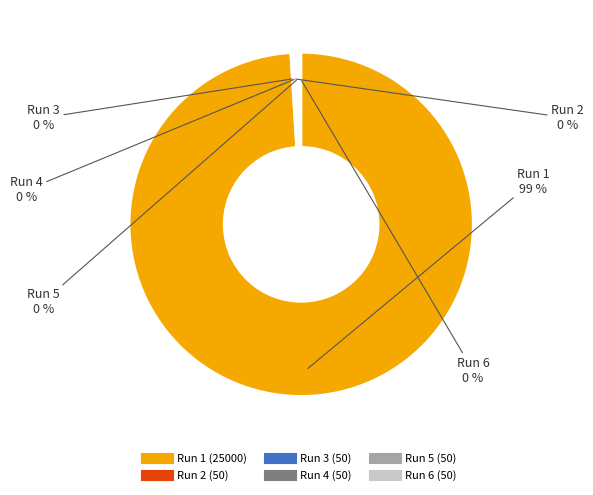

Does any single category account for the majority?

Yes